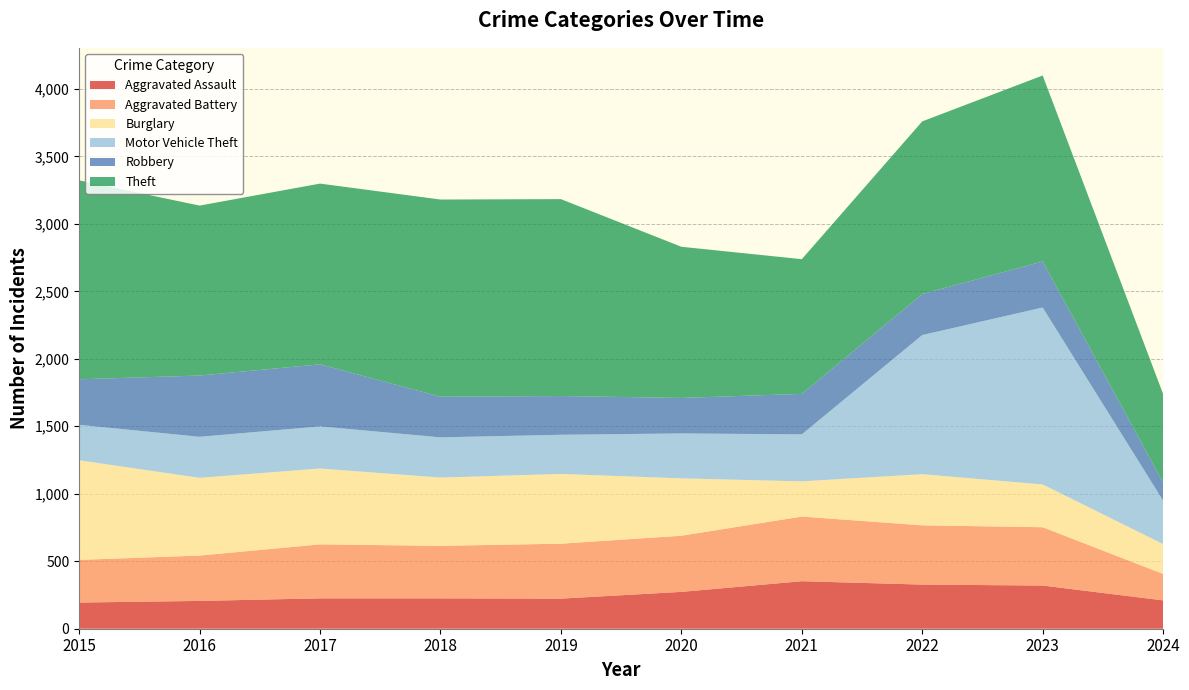

Reading left to right, what are all the values shown in this chart?

Aggravated Assault: 2015=194	2016=206	2017=225	2018=225	2019=223	2020=273	2021=352	2022=327	2023=320	2024=210
Aggravated Battery: 2015=316	2016=336	2017=400	2018=389	2019=407	2020=416	2021=479	2022=439	2023=432	2024=196
Burglary: 2015=738	2016=576	2017=562	2018=506	2019=517	2020=425	2021=261	2022=379	2023=317	2024=221
Motor Vehicle Theft: 2015=263	2016=304	2017=312	2018=298	2019=290	2020=333	2021=348	2022=1031	2023=1311	2024=322
Robbery: 2015=337	2016=454	2017=460	2018=301	2019=287	2020=263	2021=300	2022=304	2023=341	2024=135
Theft: 2015=1474	2016=1259	2017=1339	2018=1461	2019=1459	2020=1120	2021=998	2022=1279	2023=1378	2024=655